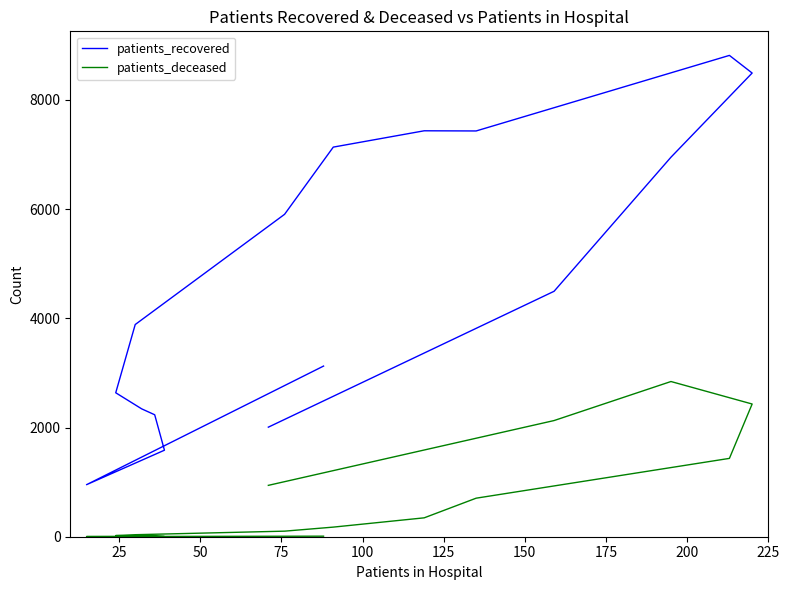

What is the spread (max minus min) of values at 75?

2221